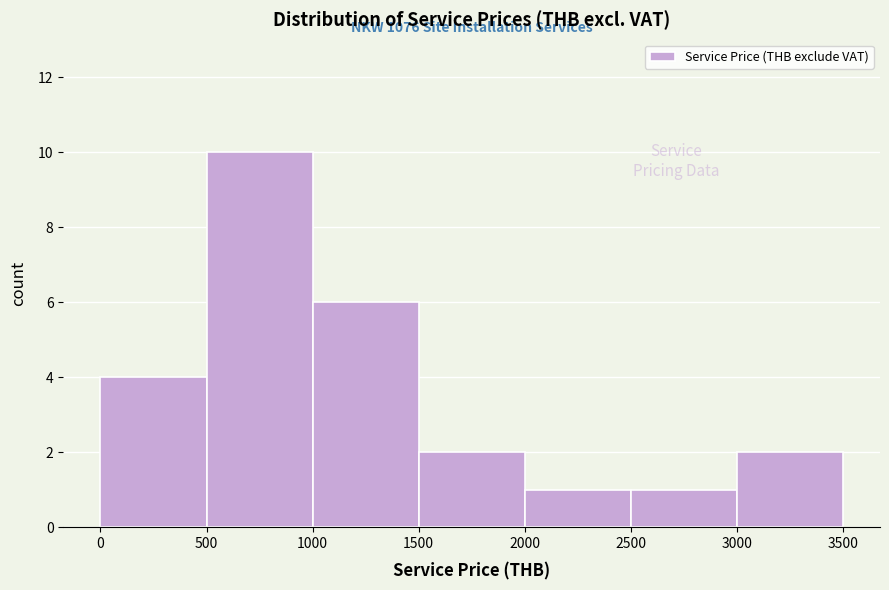

Which range on the x-axis has the tallest bar?

500 to 1000